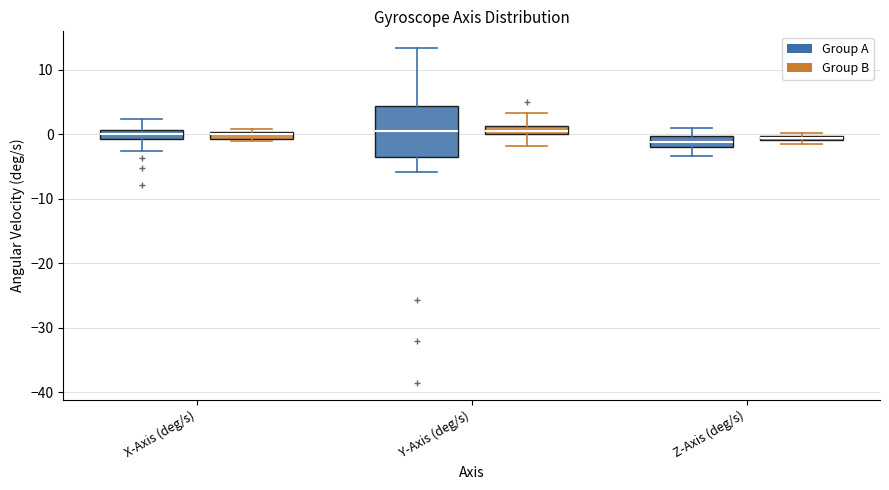

Where is the upper edge of the box for Y-Axis (deg/s) (Group B) on the y-axis? The values are not printed on the chart, so give them approximately, as read against the axis.

1